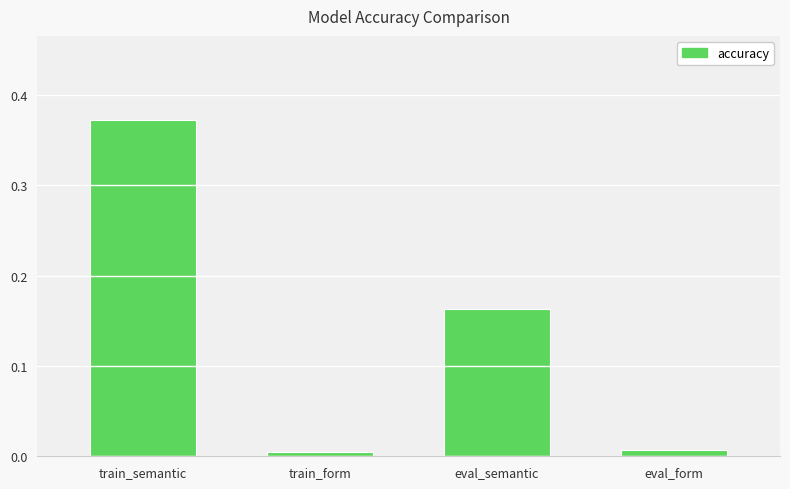

The chart shows a value of 0.0 at eval_form. True or false?

True